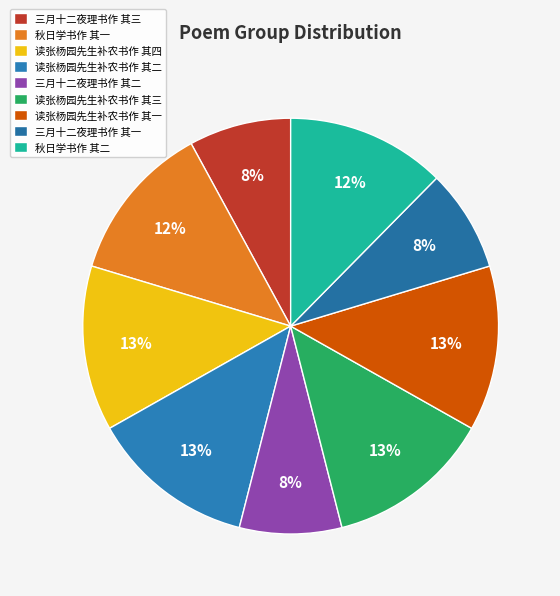

How many segments does this pie chart have?

9